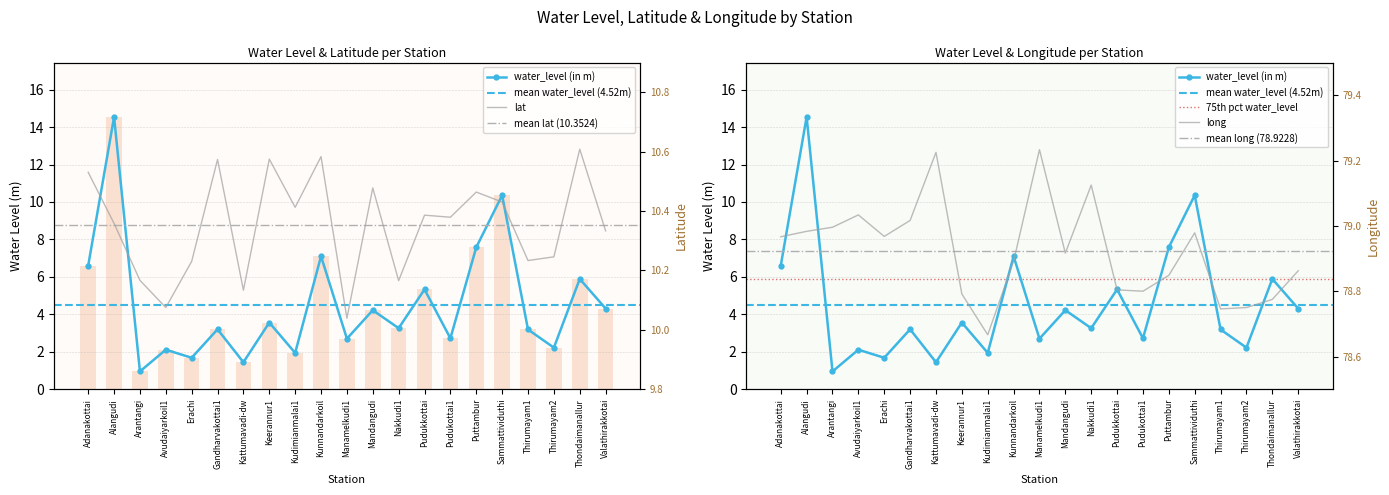

Is it true that water_level (in m) equals 3.2 at Gandharvakottai1?

True